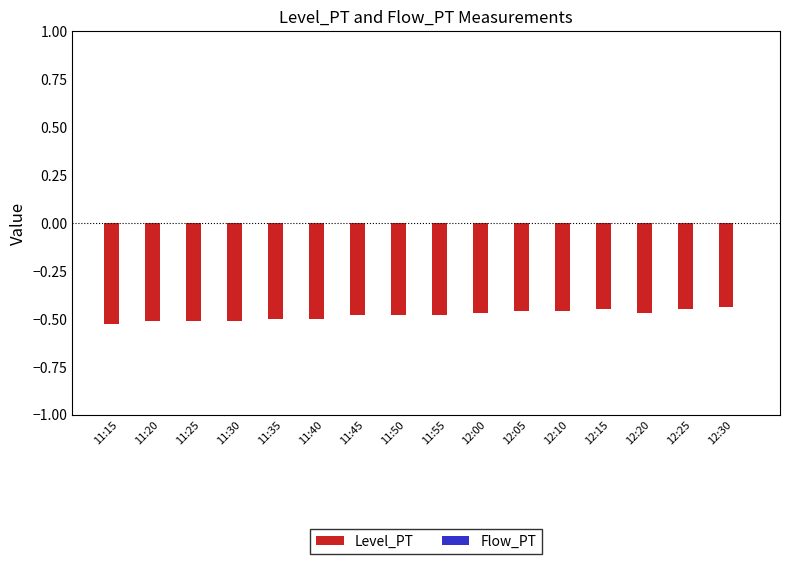

The value at 11:45 is -0.5. True or false?

True